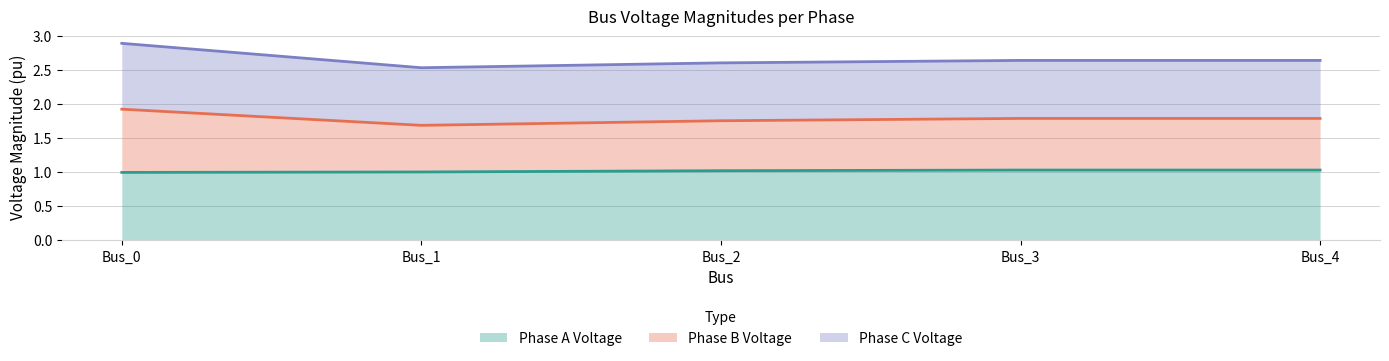

Is it true that pf_vm_a_pu equals 0.5 at Bus_2?

False